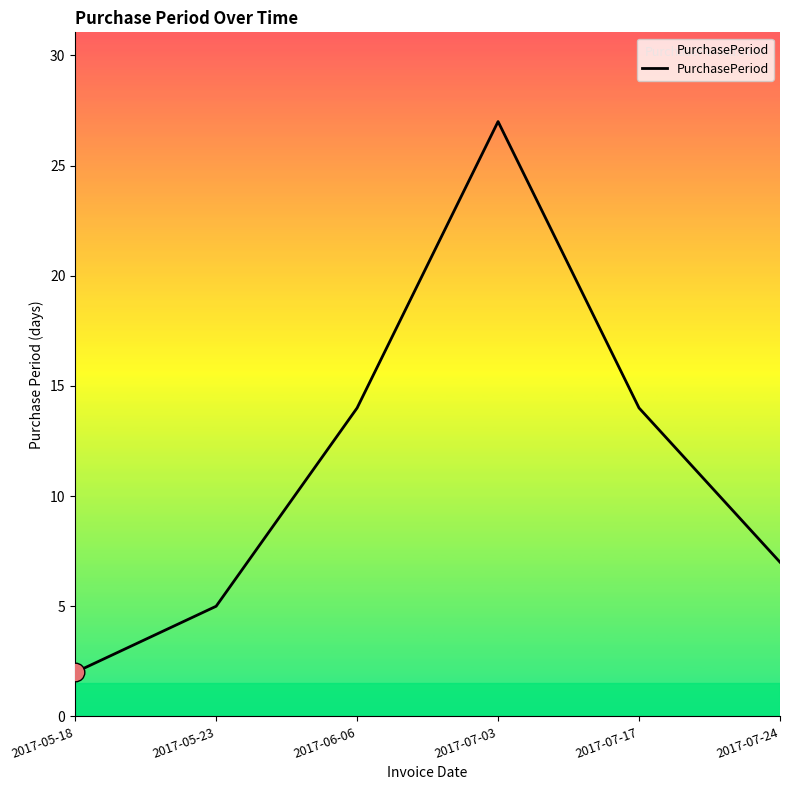

Between 2017-07-24 and 2017-07-03, which is larger?

2017-07-03